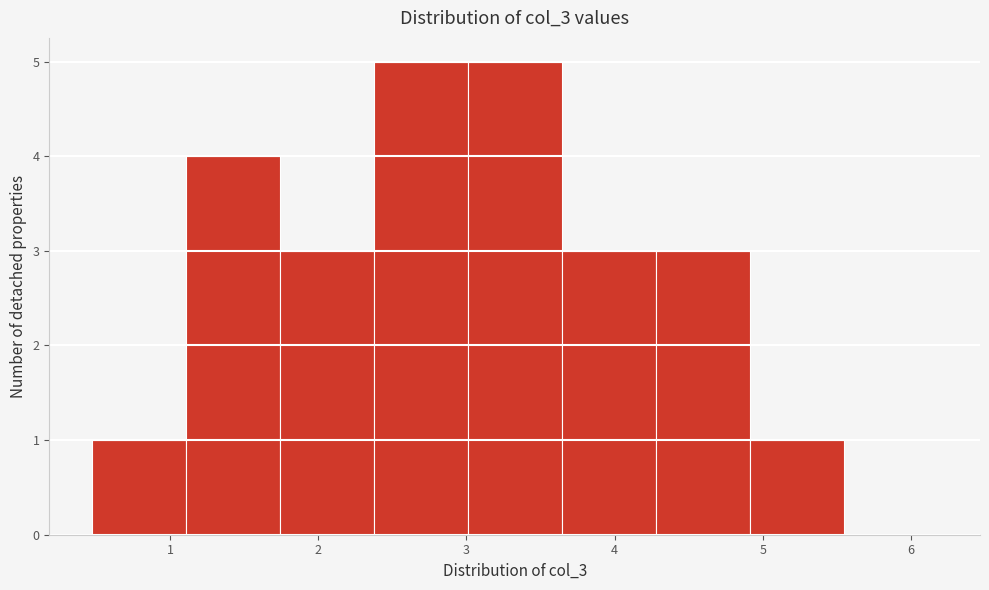

Reading left to right, list every bar in this chart as the range it spans on the x-axis followed by its height. Neither the bar edges nor the heights are printed on the chart, so give them approximately, as read against the axes.

0.5 to 1.1: 1
1.1 to 1.7: 4
1.7 to 2.4: 3
2.4 to 3.0: 5
3.0 to 3.6: 5
3.6 to 4.3: 3
4.3 to 4.9: 3
4.9 to 5.5: 1
5.5 to 6.2: 0